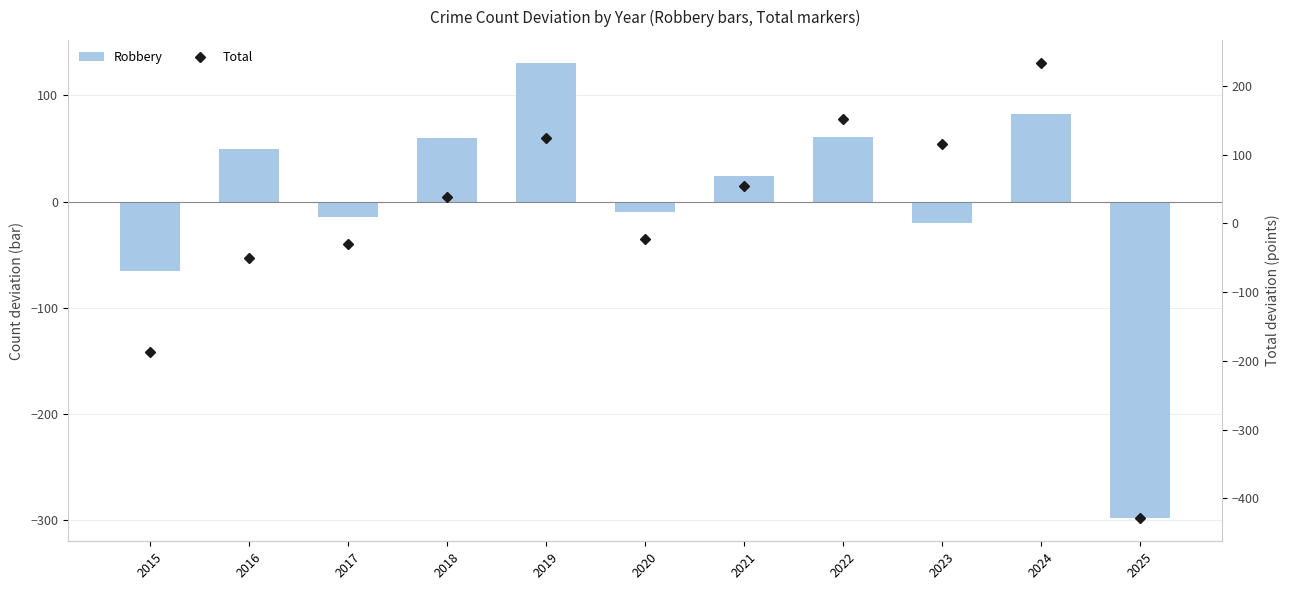

What is the approximate value of Robbery at 2023?

-20.2